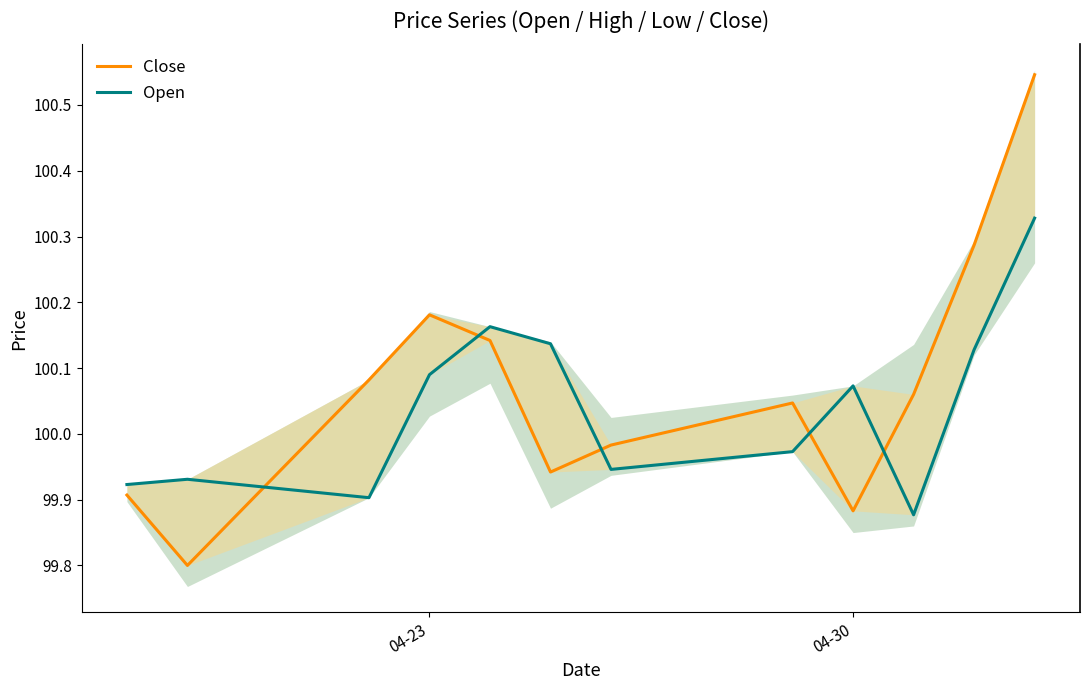

What is the difference between the maximum and minimum values in the Open series?

0.5